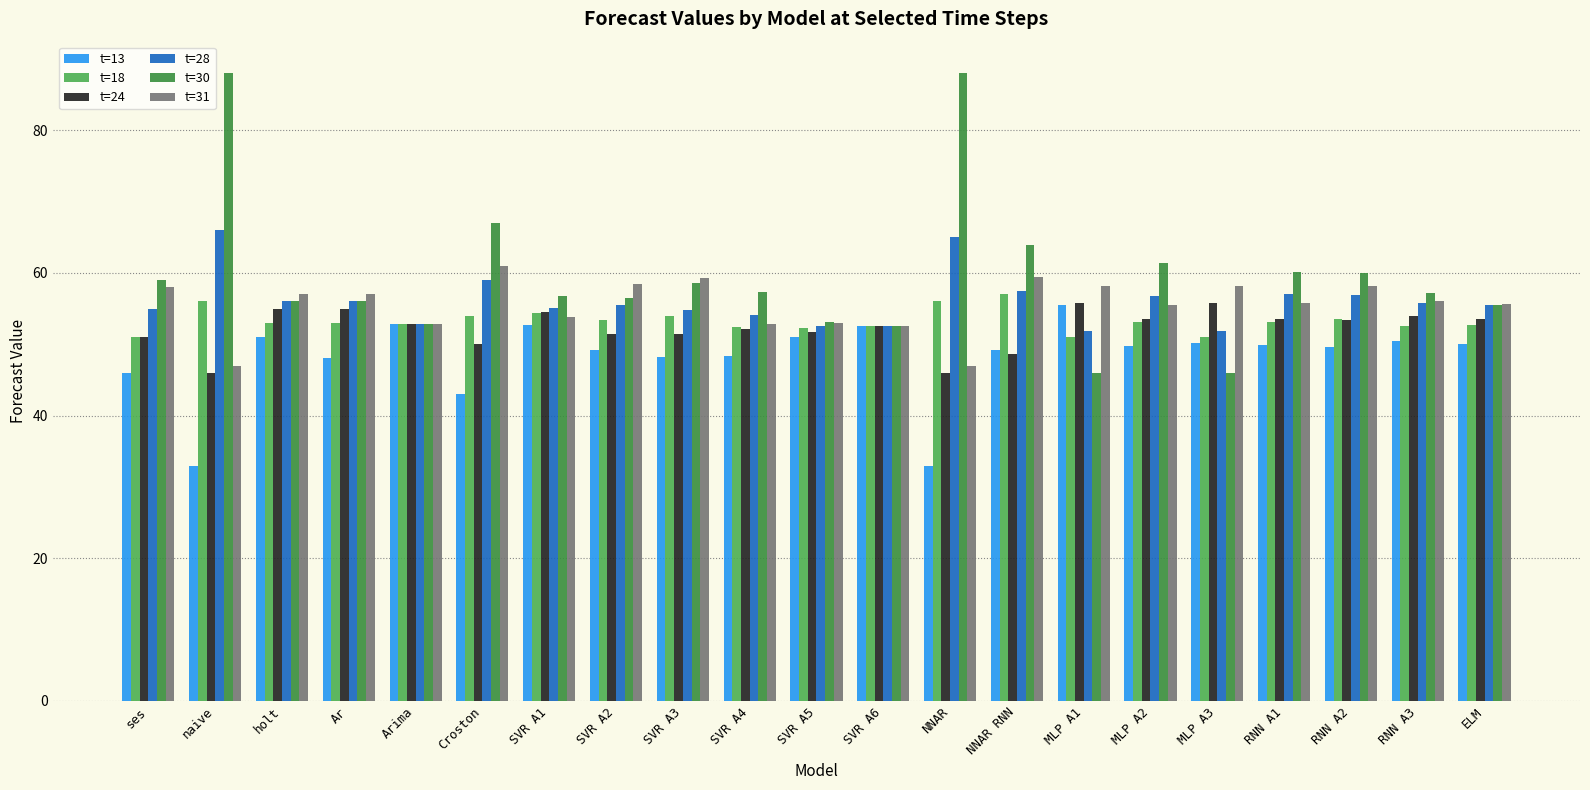

Is it true that t=28 equals 18.3 at naive?

False